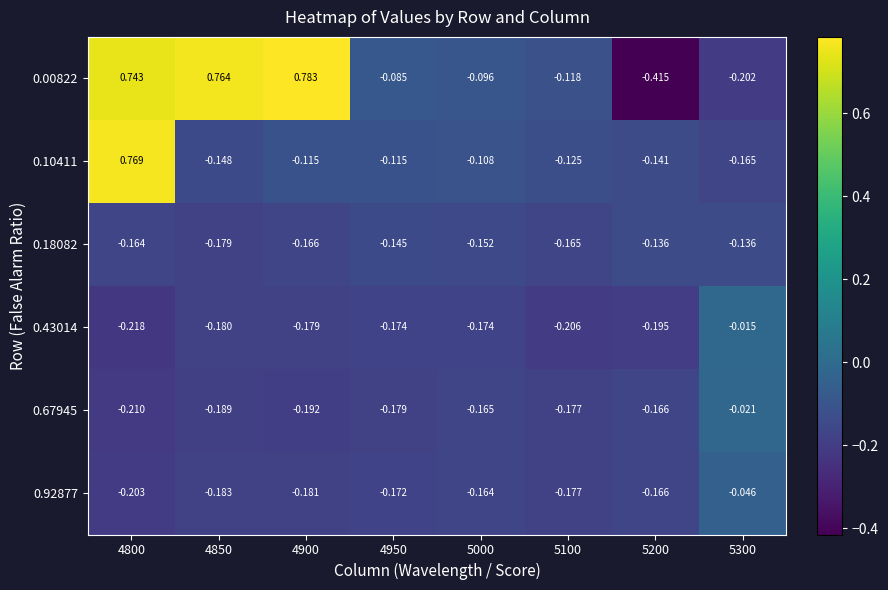

Is the value of 0.00822 at 4900 greater than the value of 0.18082 at 4850?

Yes